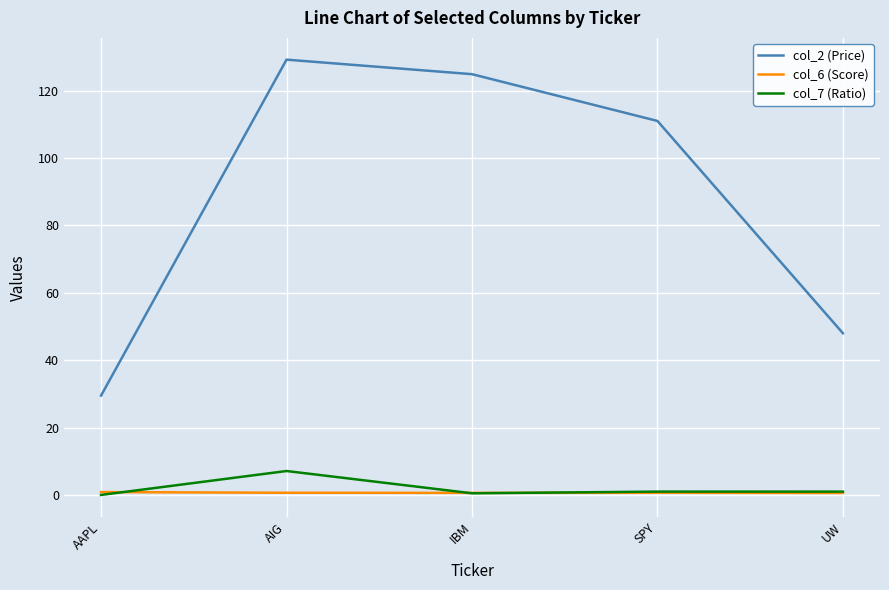

Read the col_7 (Ratio) value at UW.

1.0